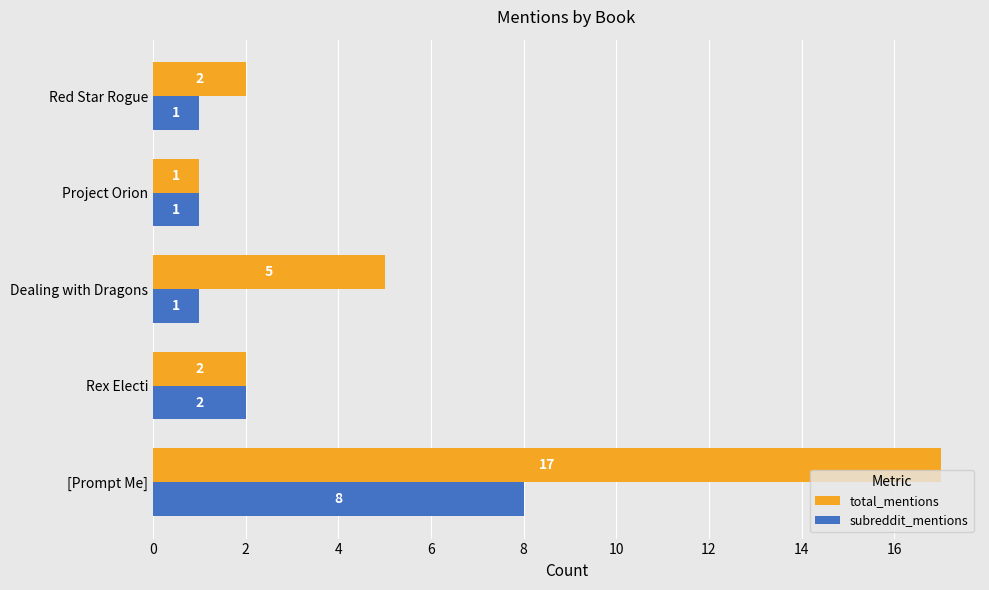

List the series in order of their peak value, lowest first.

subreddit_mentions, total_mentions